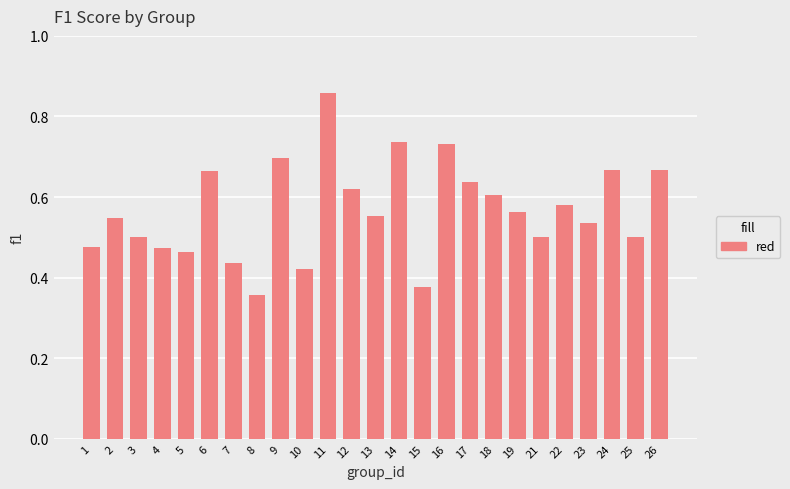

The value at 5 is 0.5. True or false?

True